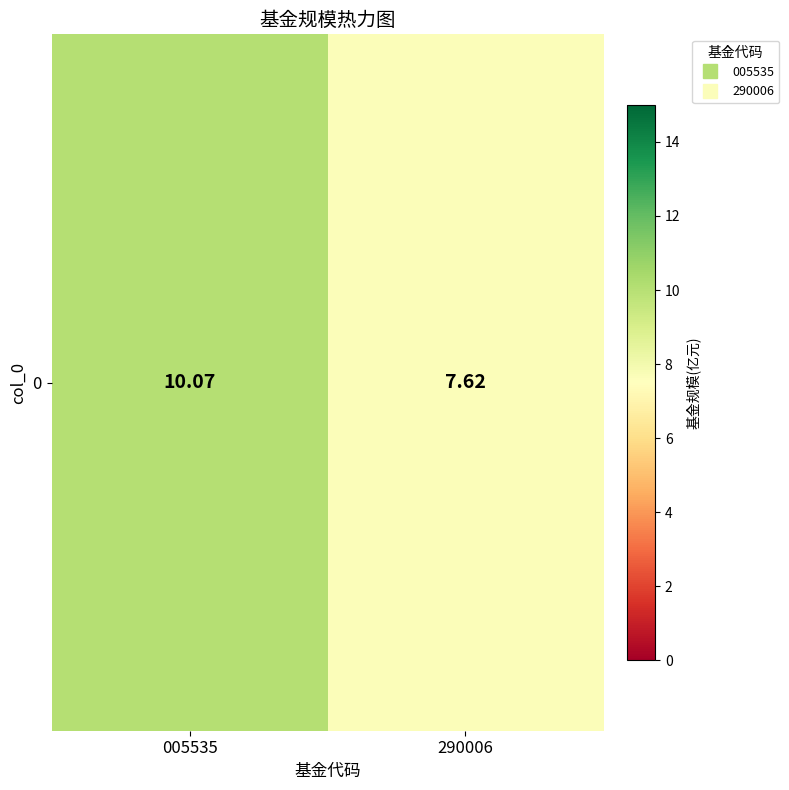

What is the average value?

8.8